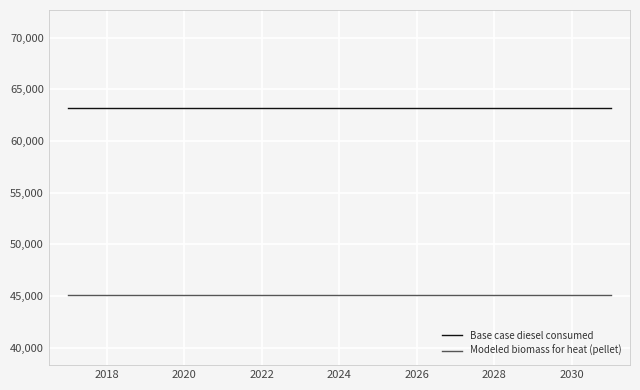

Rank the series by their maximum value, from lowest to highest.

Modeled biomass for heat (pellet), Base case diesel consumed